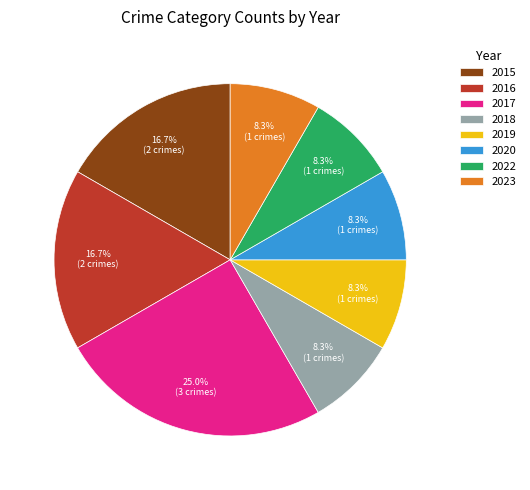

What percentage is NOT represented by 2019?

91.7%